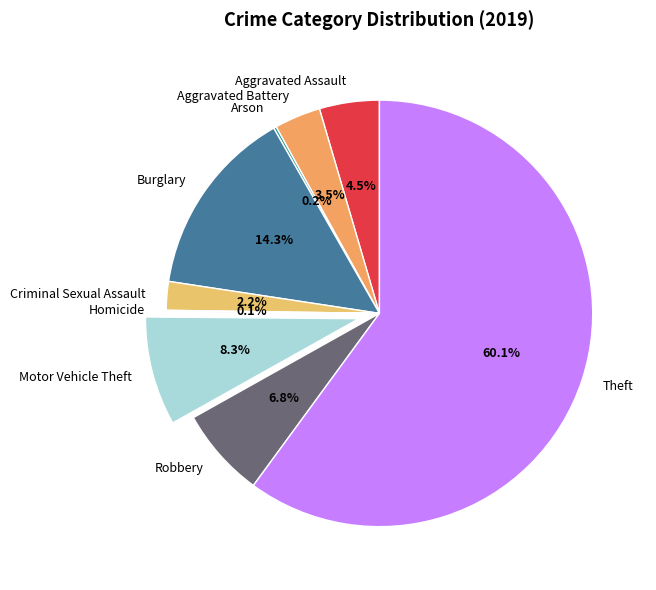

Approximately how many times larger is the value at Aggravated Battery compared to Robbery?

0.5